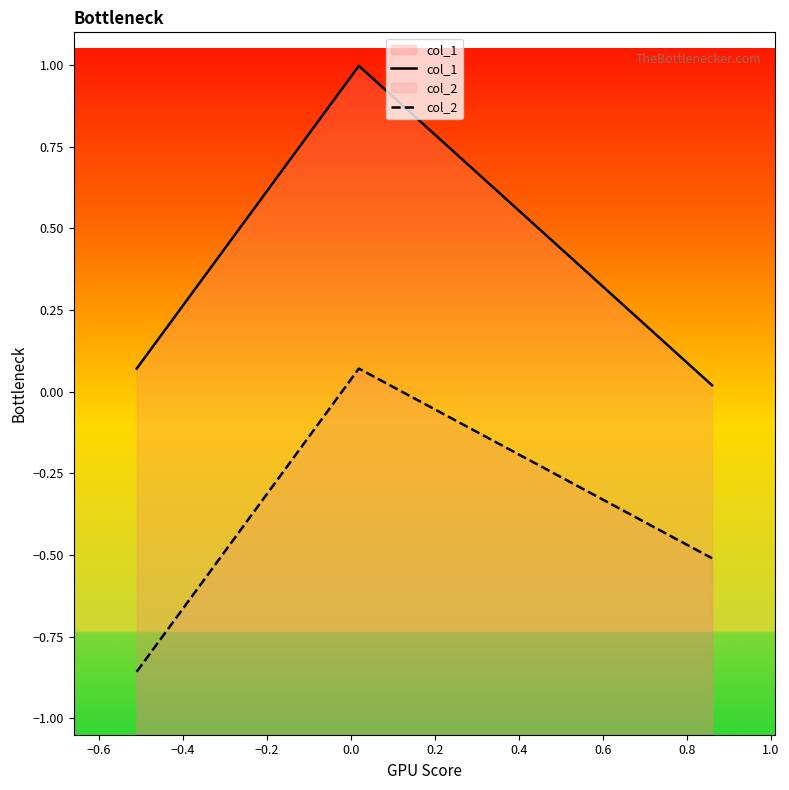

Rank the series by their average value, from lowest to highest.

col_2, col_1